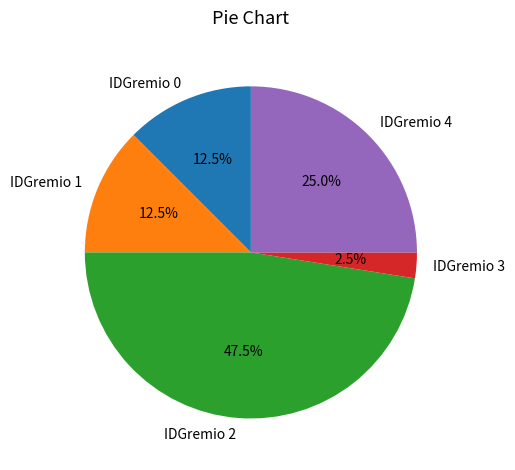

Which slice is the largest?

IDGremio 2